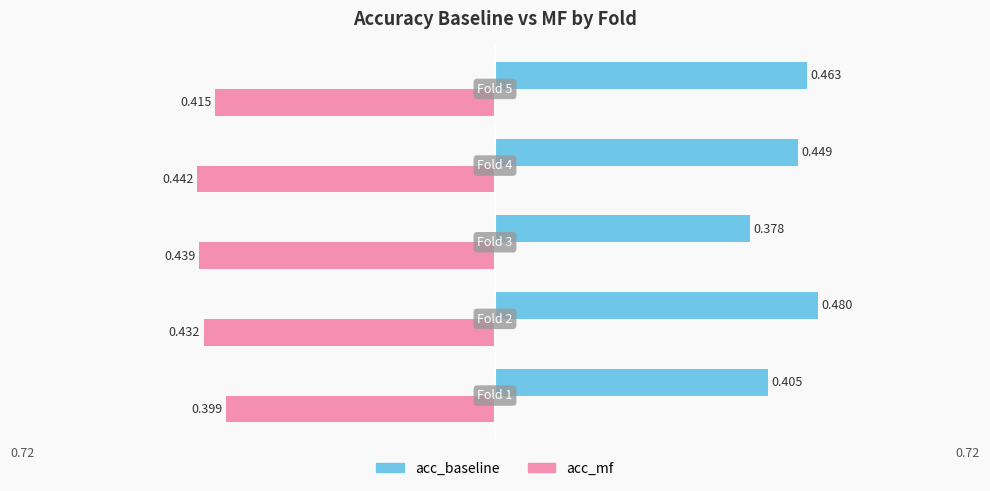

Count the number of categories in the chart.

5